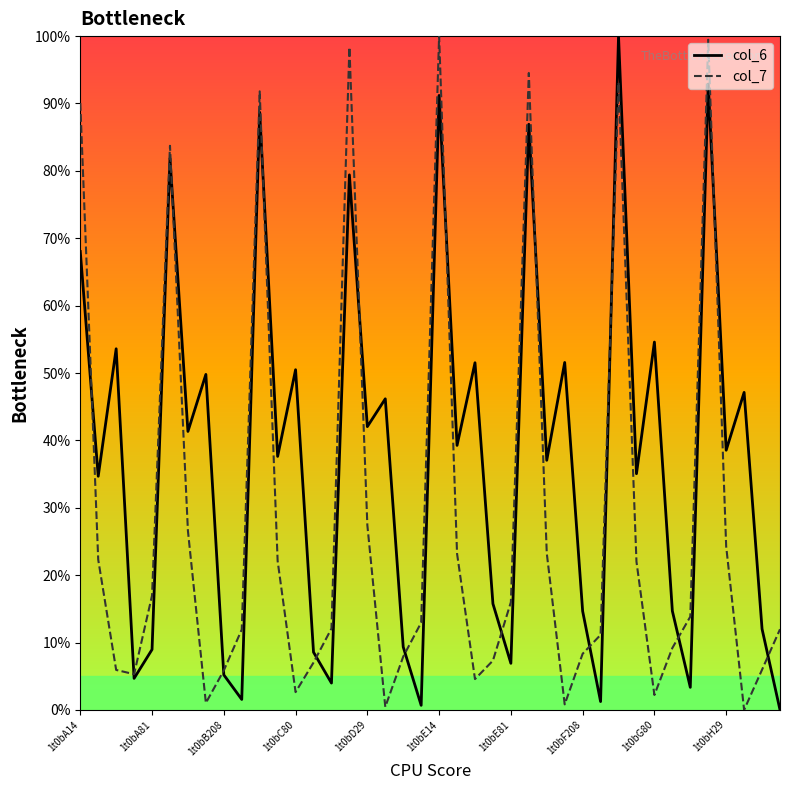

After their last crossing, which series has the higher values: col_7 or col_6?

col_7